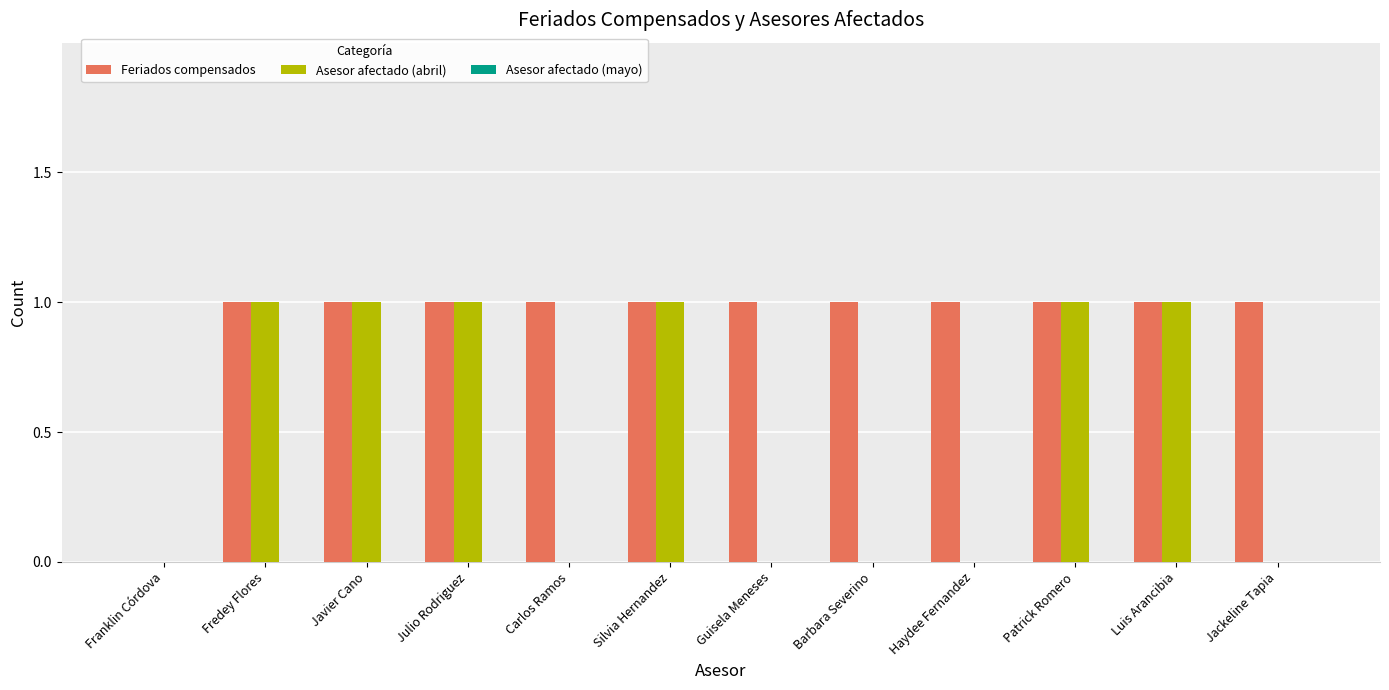

How many groups of bars are there?

12